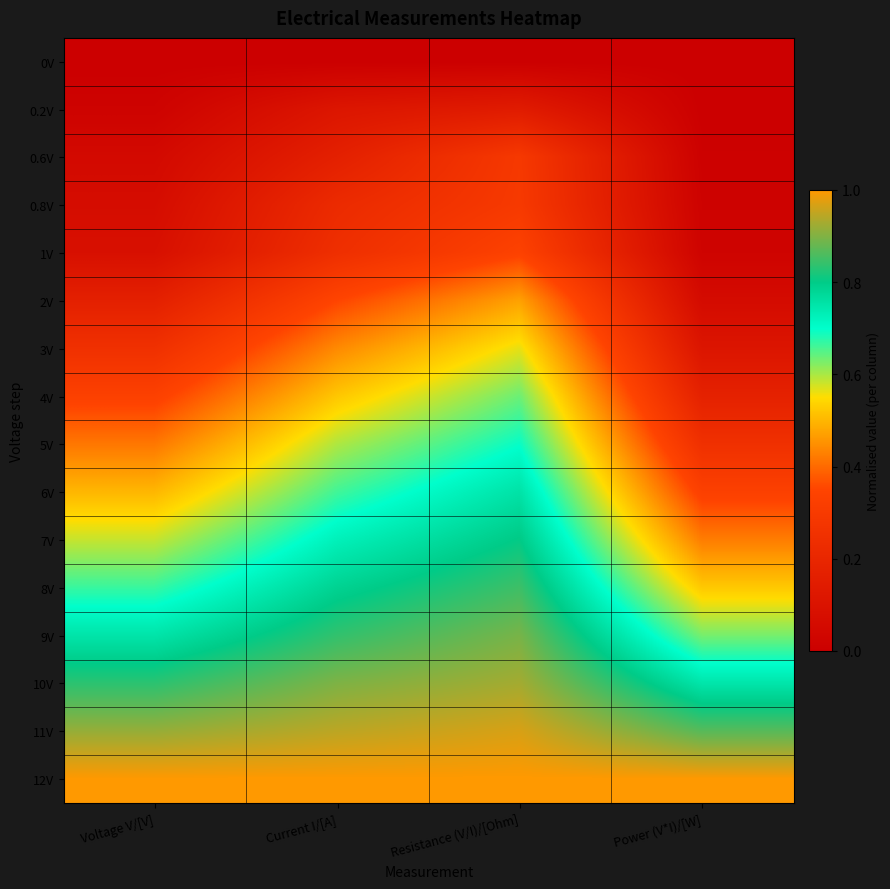

How many series are shown in this chart?

16